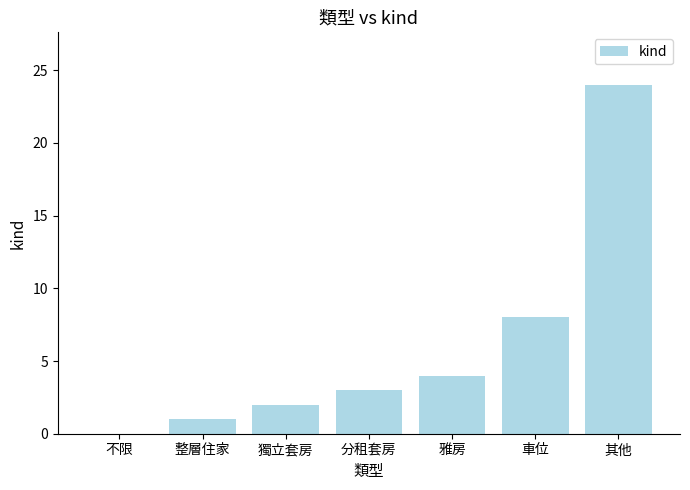

What is the sum of all values?

42